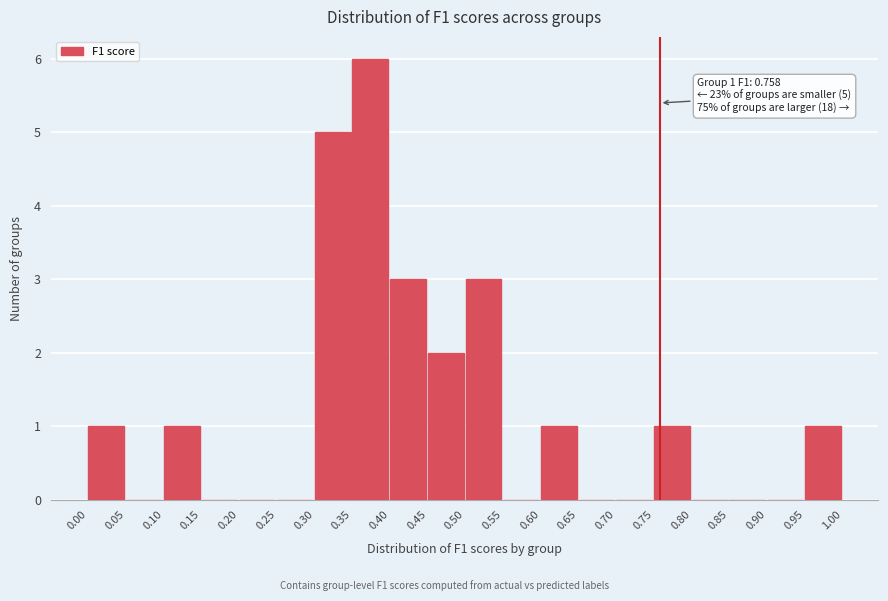

Over which range of the x-axis is the bar tallest?

0.35 to 0.40